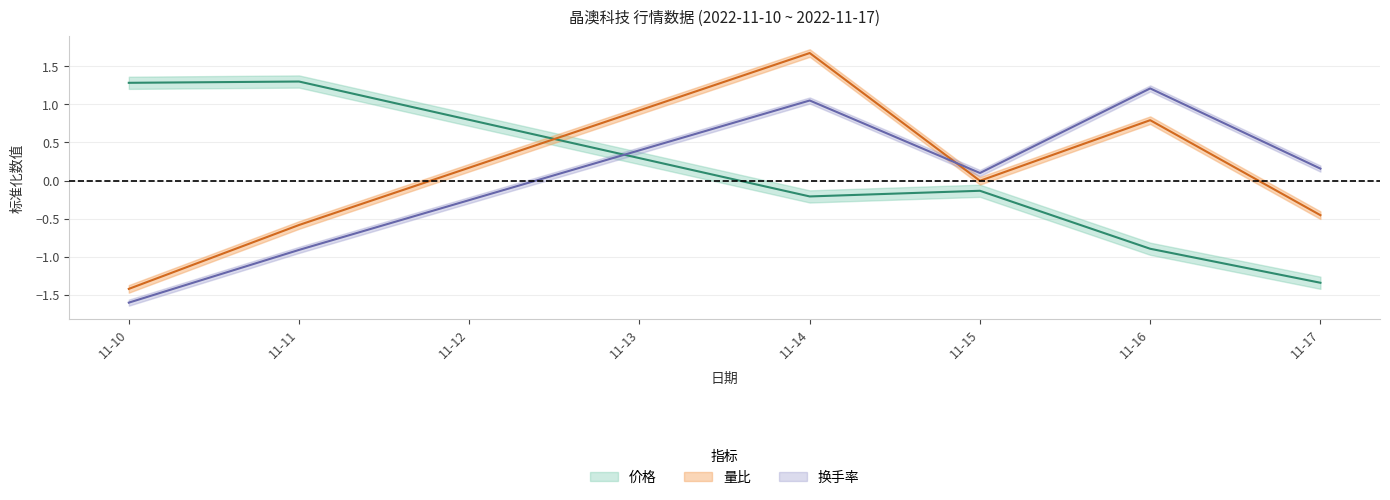

Which series has the largest range (max minus min)?

量比